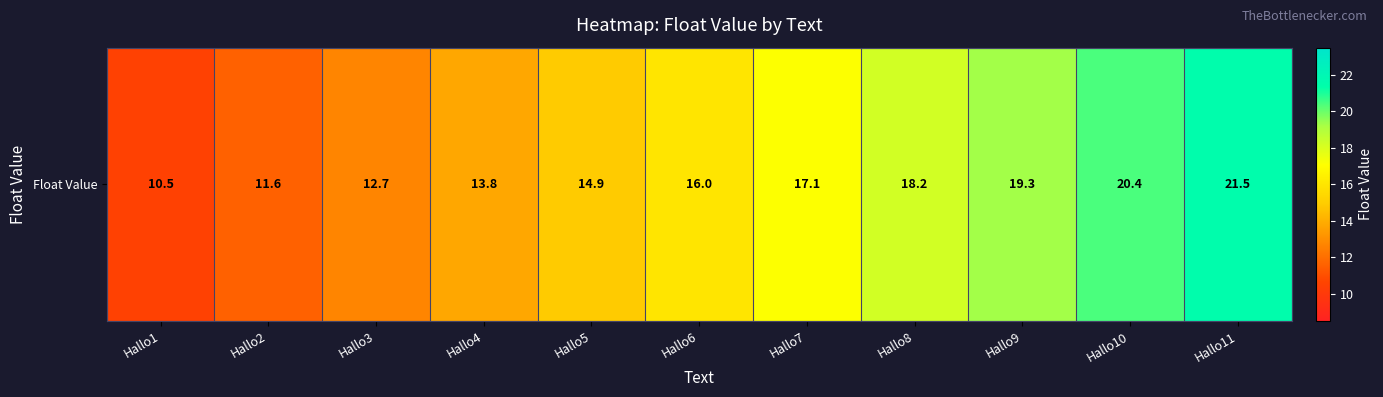

Reading right to left, transcribe all the data shown in this chart.

Hallo11=21.5	Hallo10=20.4	Hallo9=19.3	Hallo8=18.2	Hallo7=17.1	Hallo6=16.0	Hallo5=14.9	Hallo4=13.8	Hallo3=12.7	Hallo2=11.6	Hallo1=10.5